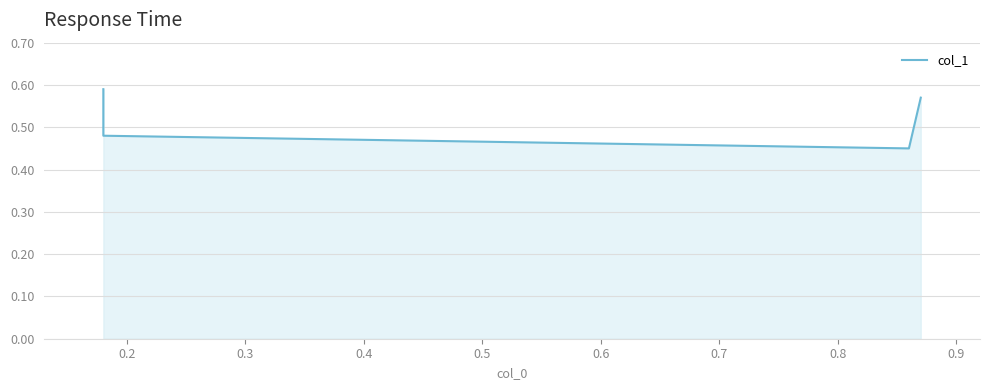

What is the difference between the values at 0.2 and 0.4?

0.1